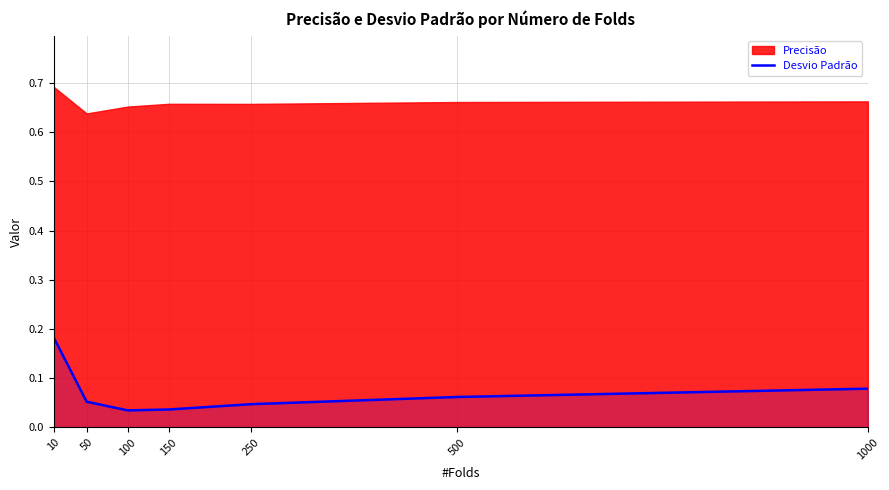

The value of Desvio Padrão at 1000 is 0.0. True or false?

False